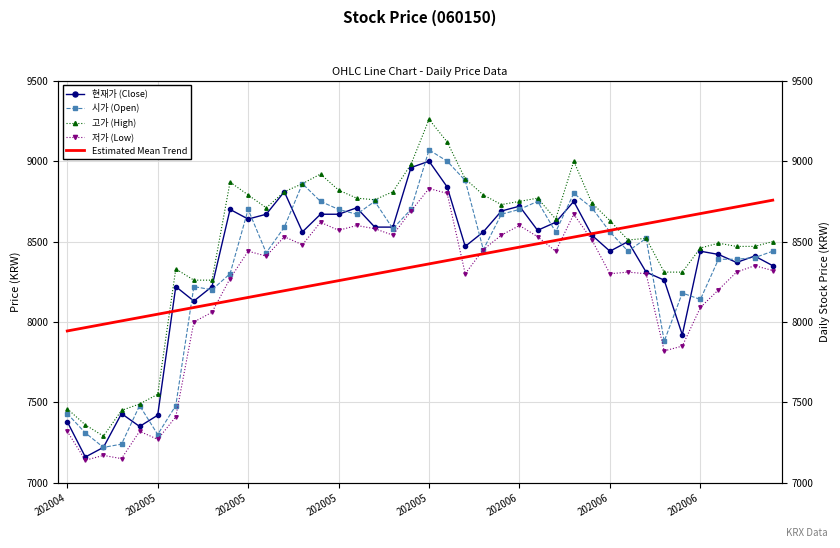

At which label is 시가 (Open) closest to 8145?

202006